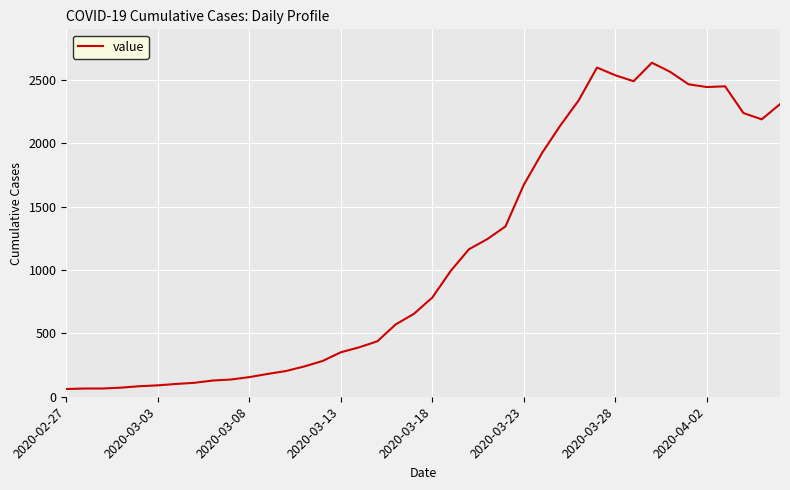

What is the difference between the maximum and second lowest values?

2572